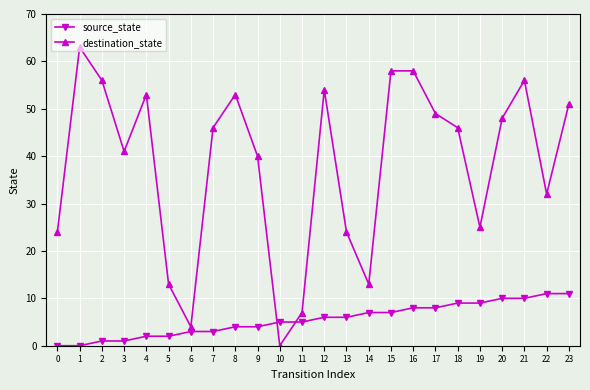

What is the sum of all destination_state values?

914